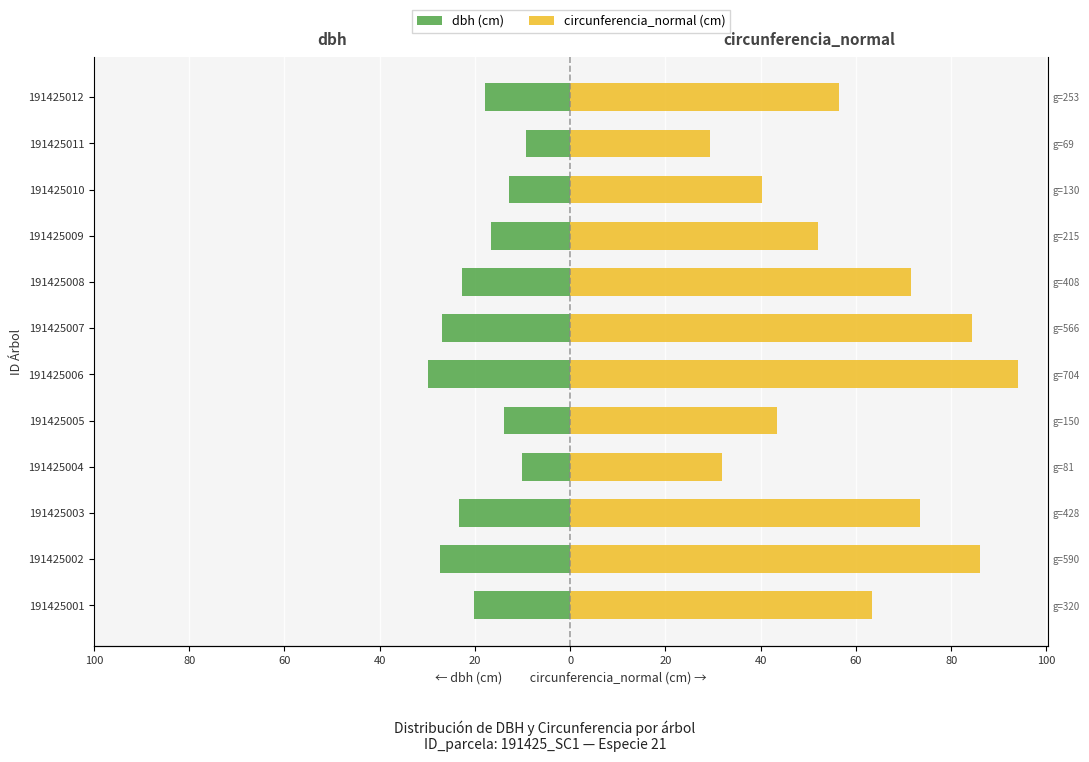

What is the approximate value of dbh (cm) at 191425006?

-29.9